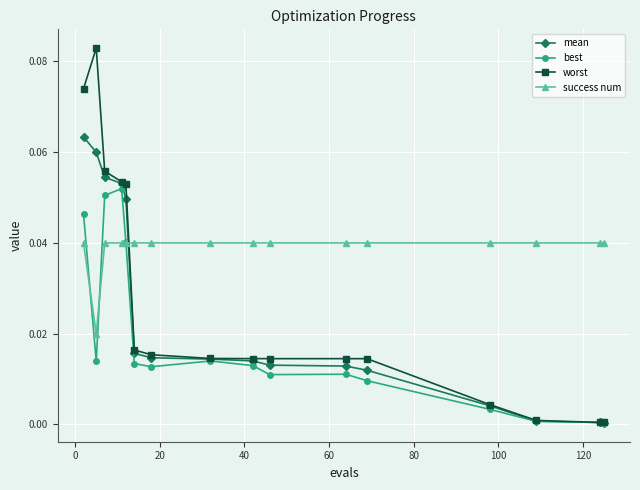

Which series has the widest spread of values?

worst